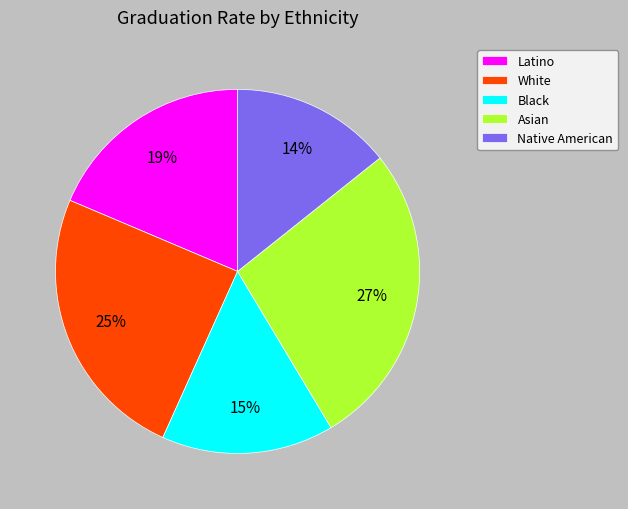

Rank the categories by value from lowest to highest.

Native American, Black, Latino, White, Asian